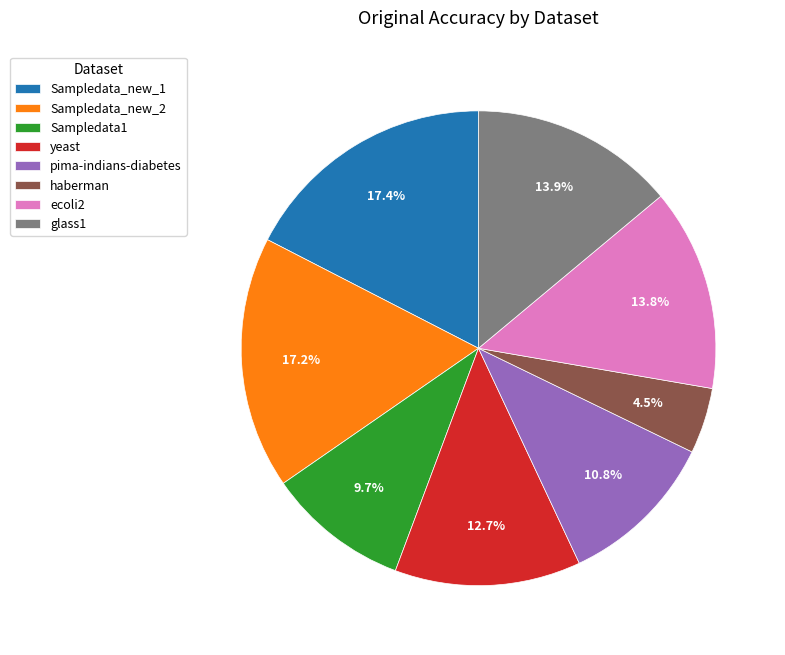

What percentage is NOT represented by Sampledata_new_1?

82.6%